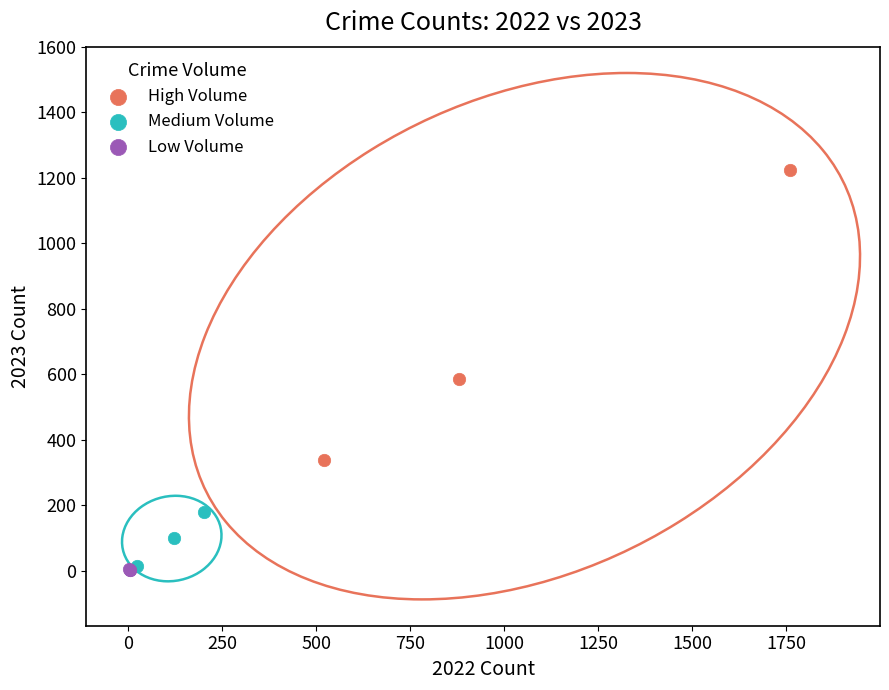

What are all the series names shown in the legend?

High Volume, Medium Volume, Low Volume